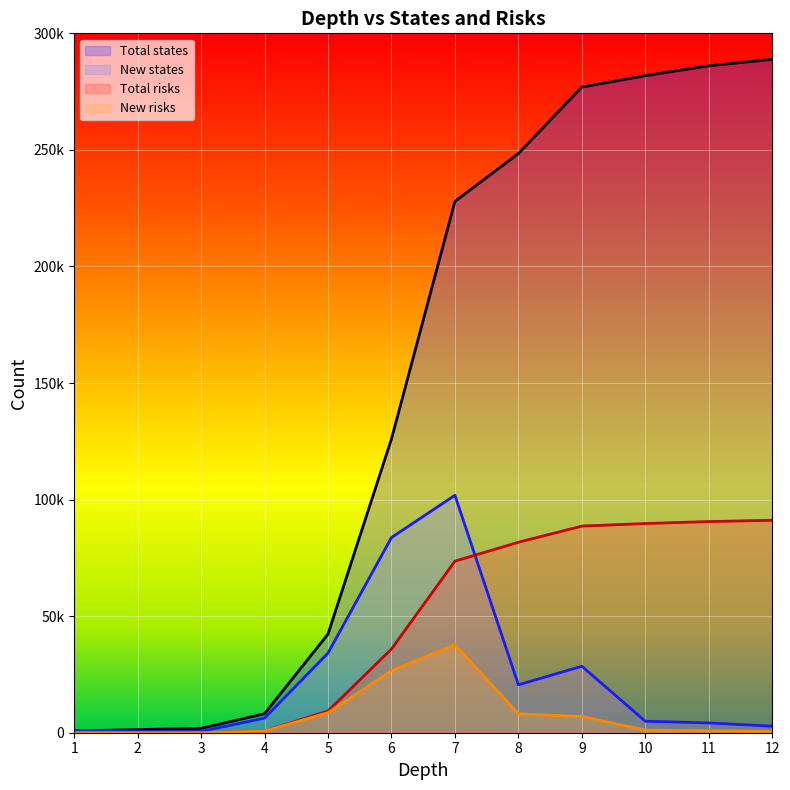

Between 3 and 12, which is larger?

12